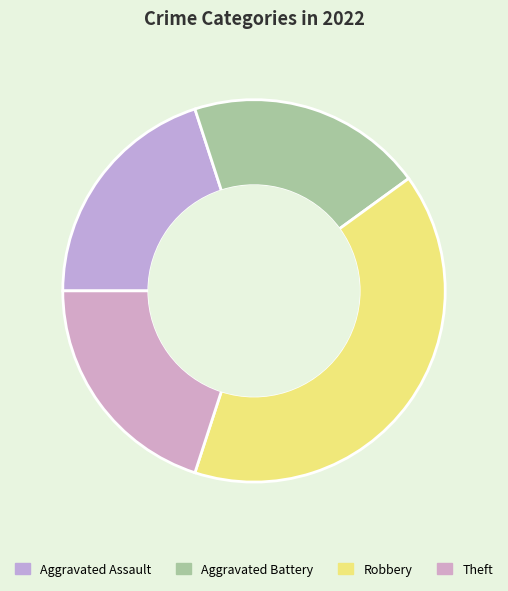

Count the number of slices in the pie.

4